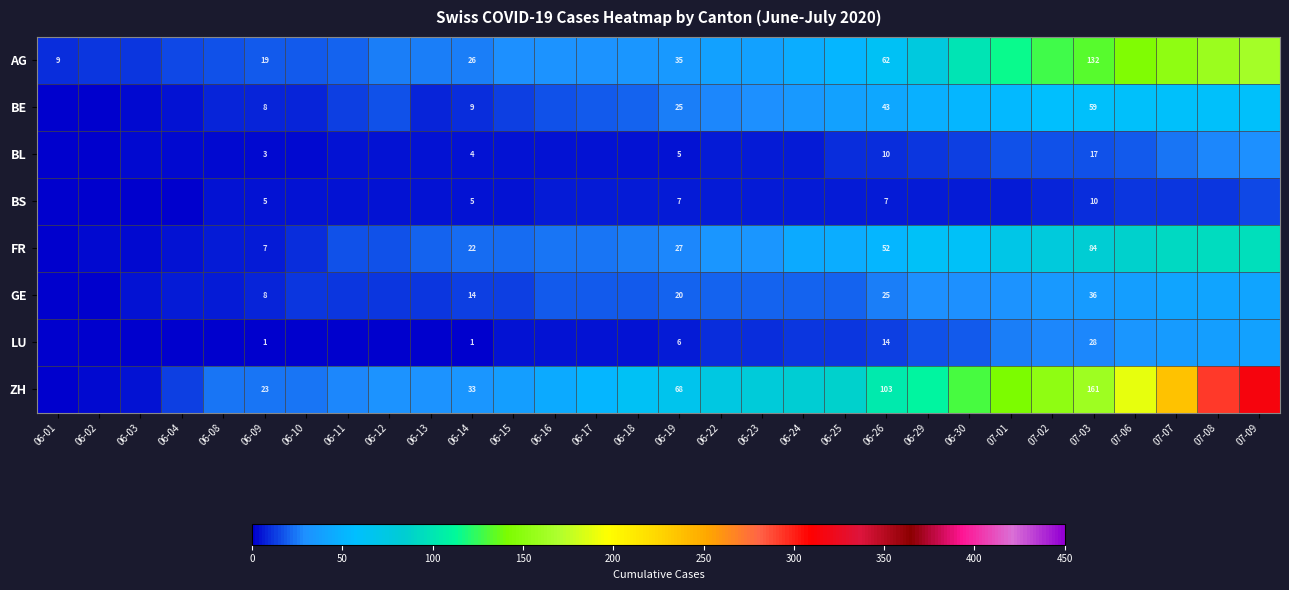

What is the difference between the maximum and second lowest values in the FR series?

94